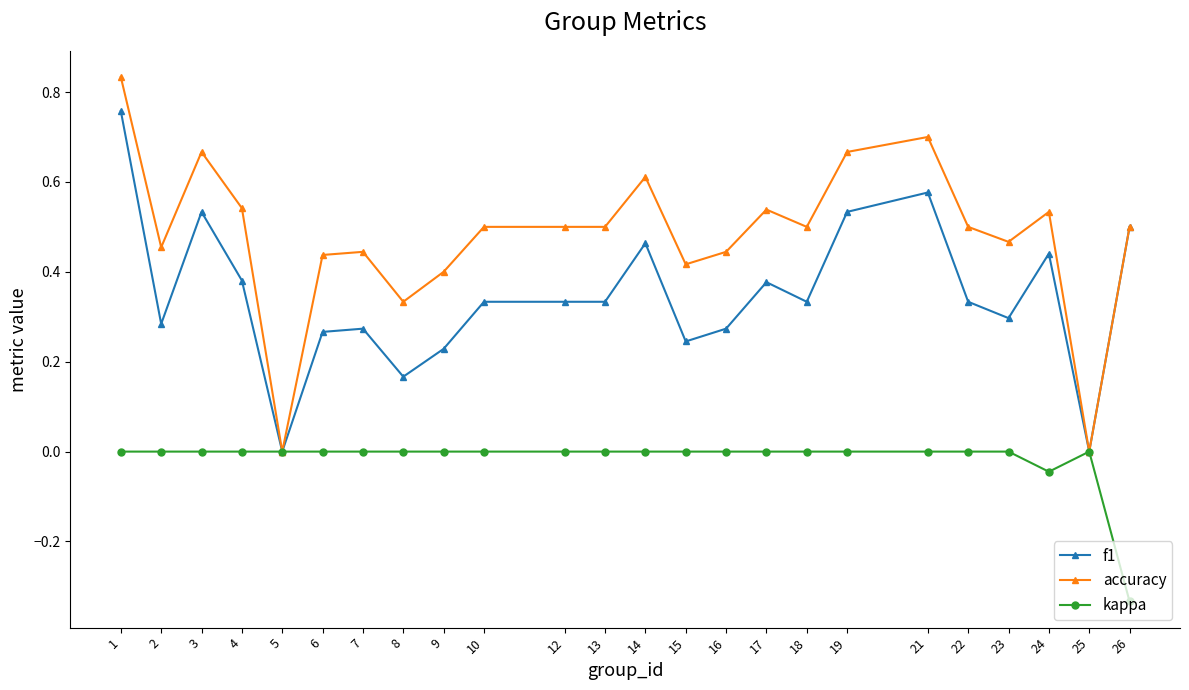

The kappa series shows 0.1 at 1. True or false?

False